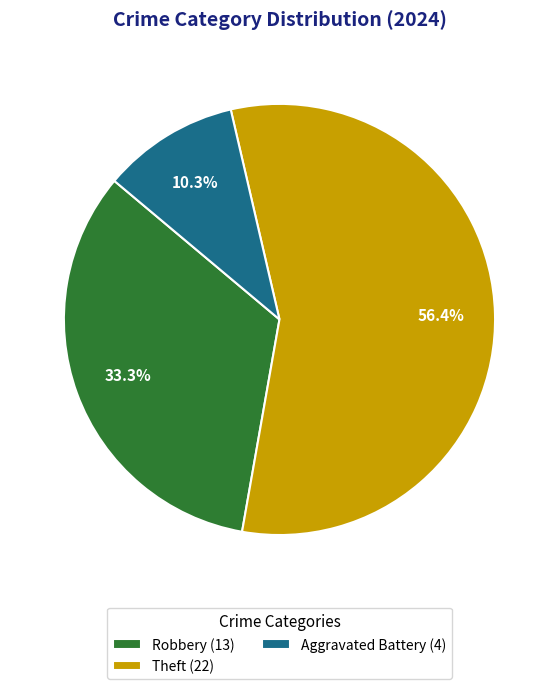

Between Robbery (13) and Aggravated Battery (4), which is larger?

Robbery (13)